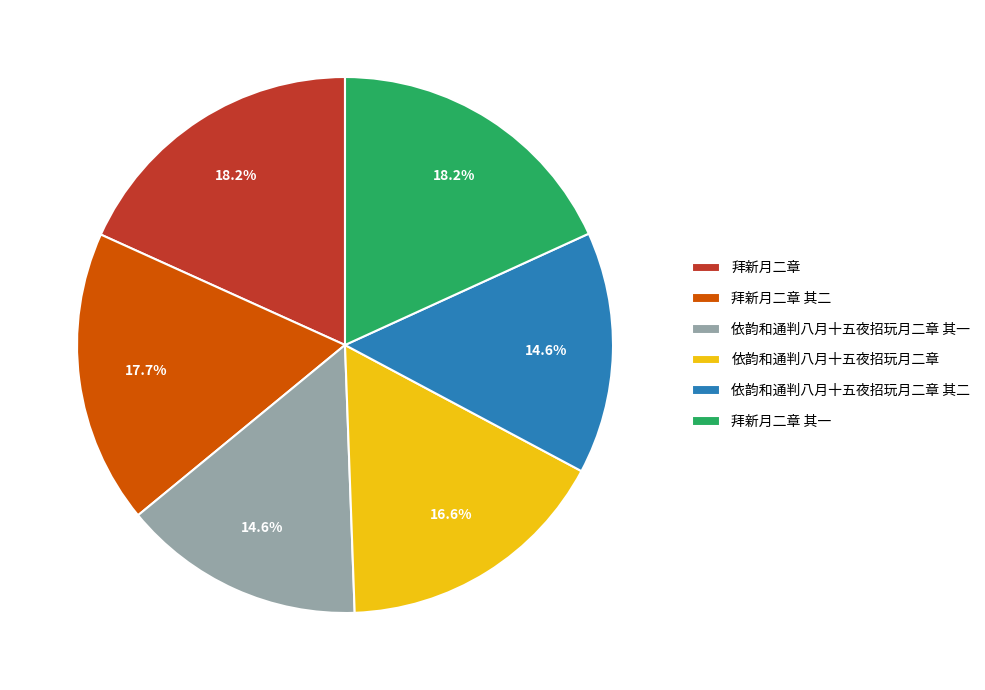

Is there a majority slice in this chart?

No